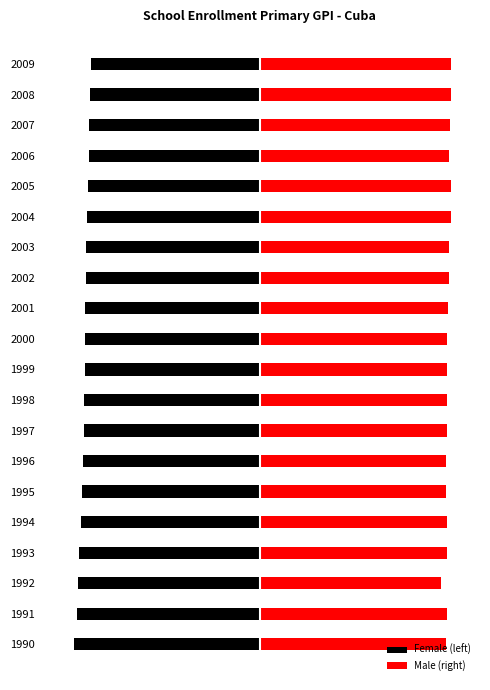

What is the minimum value for Female (left)?

-1.0